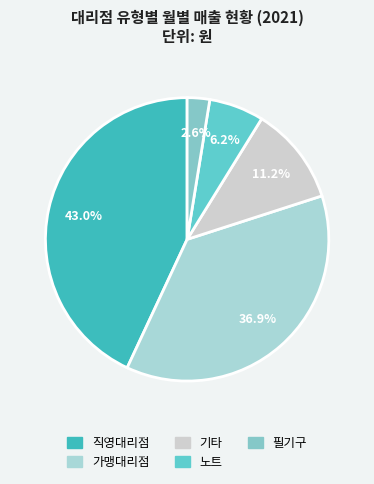

To the nearest percent, what percentage of the pie is 가맹대리점?

37%